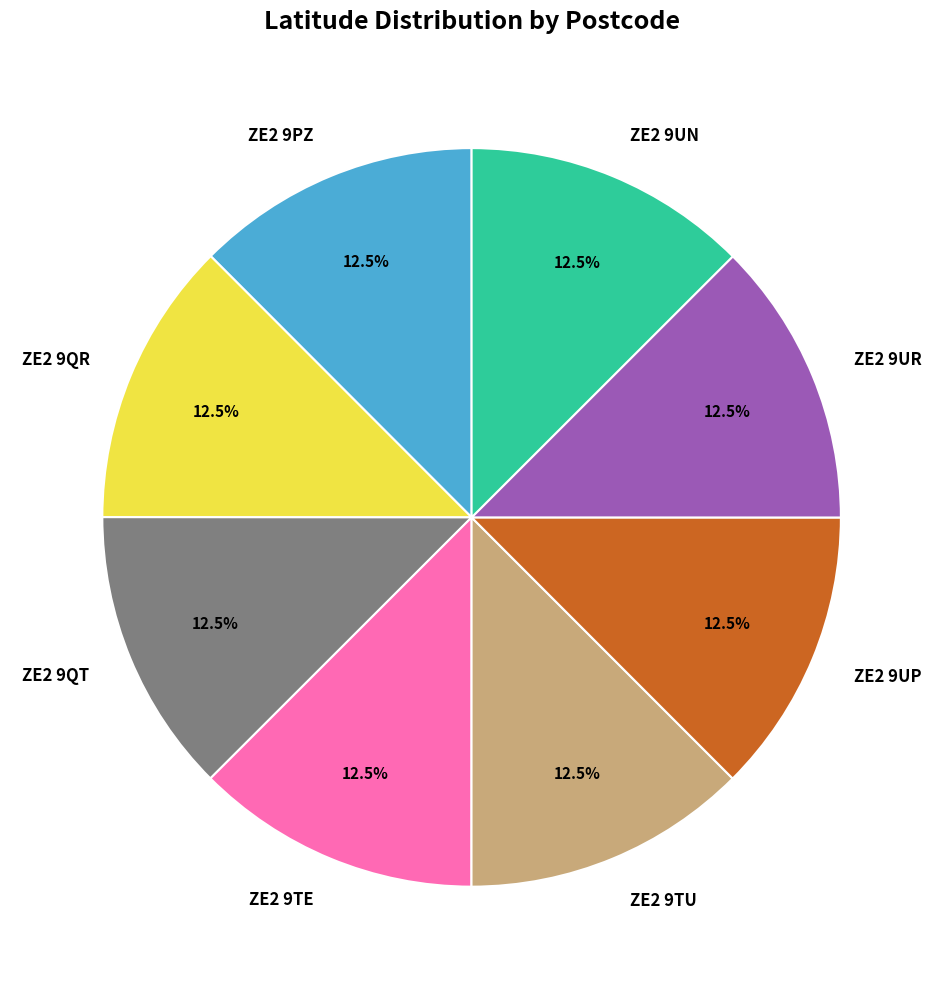

Is ZE2 9PZ the majority of the pie?

No